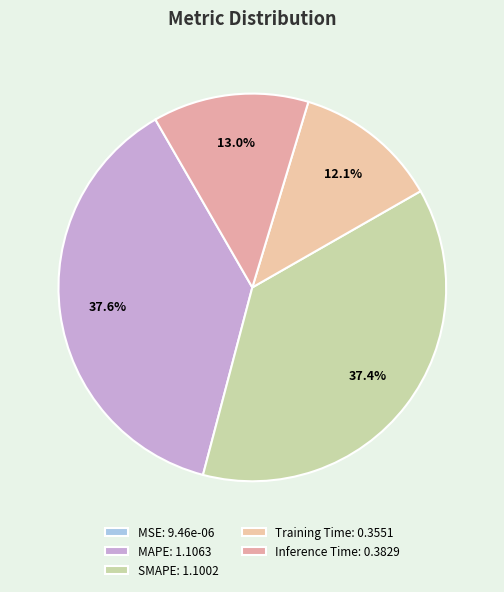

What percentage is the Inference Time slice, to the nearest percent?

13%